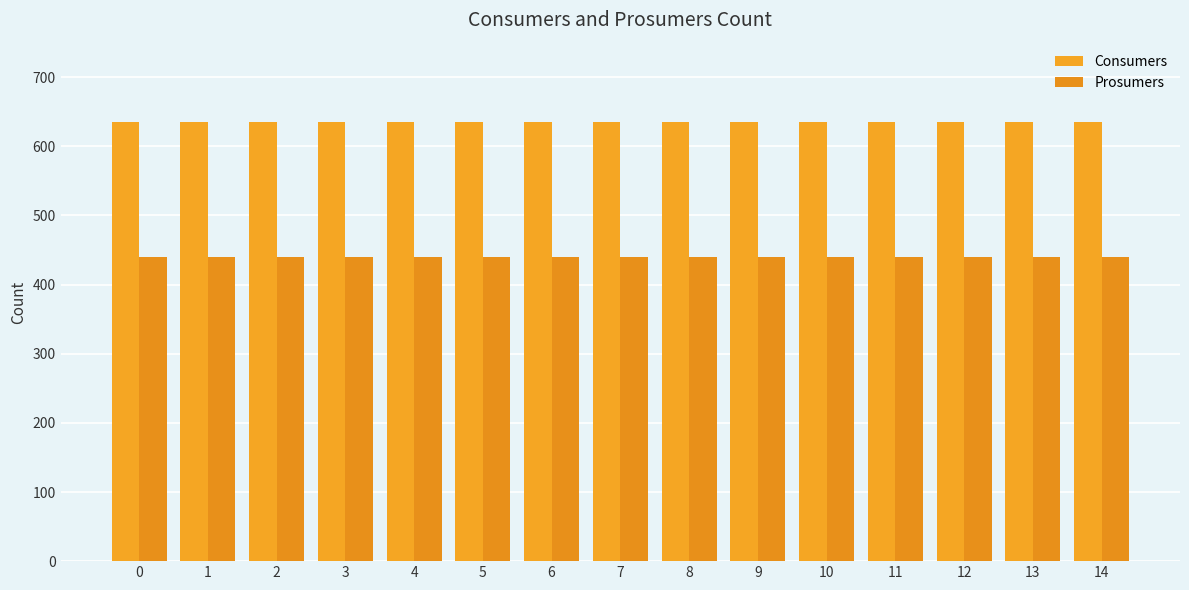

How many groups of bars are there?

15